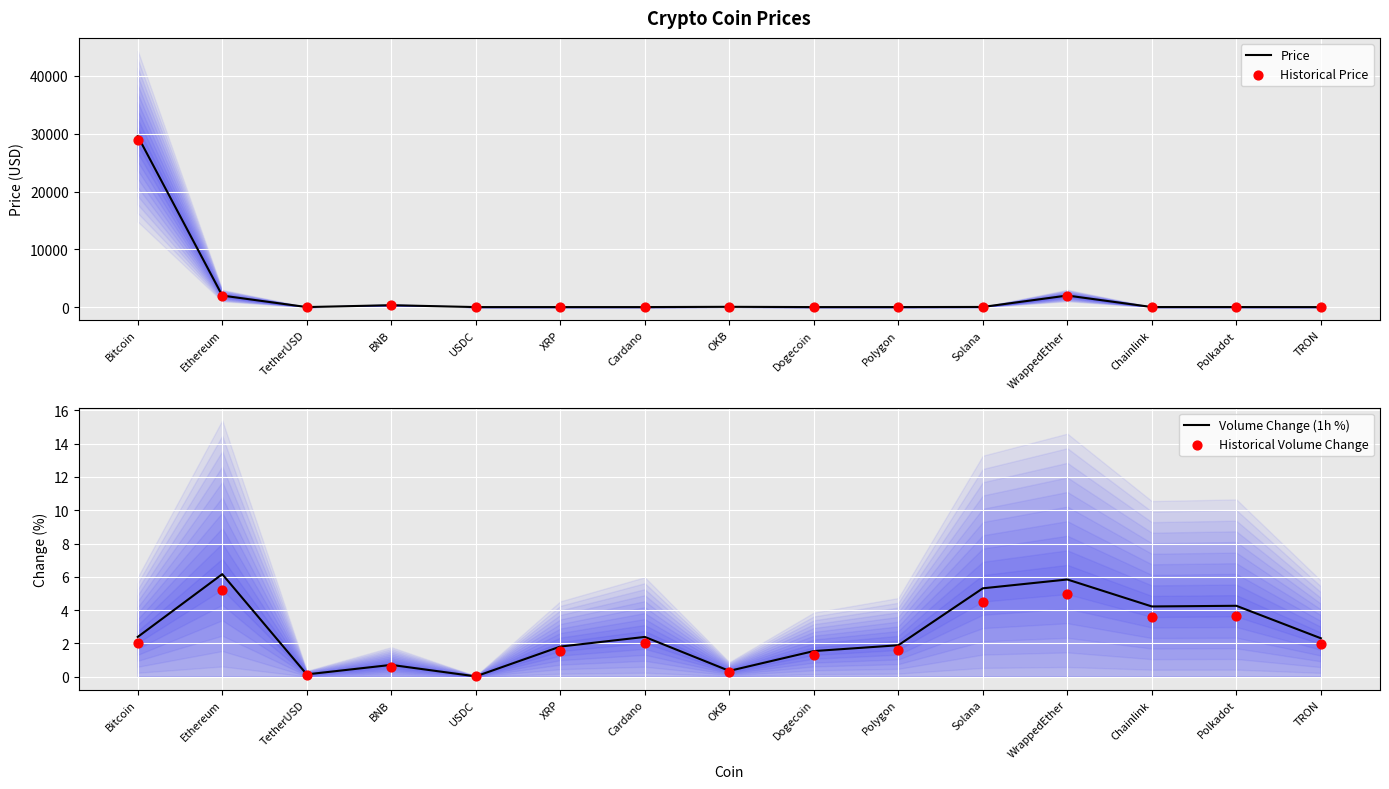

Is the value of Price at Cardano greater than the value of Historical Price at WrappedEther?

No